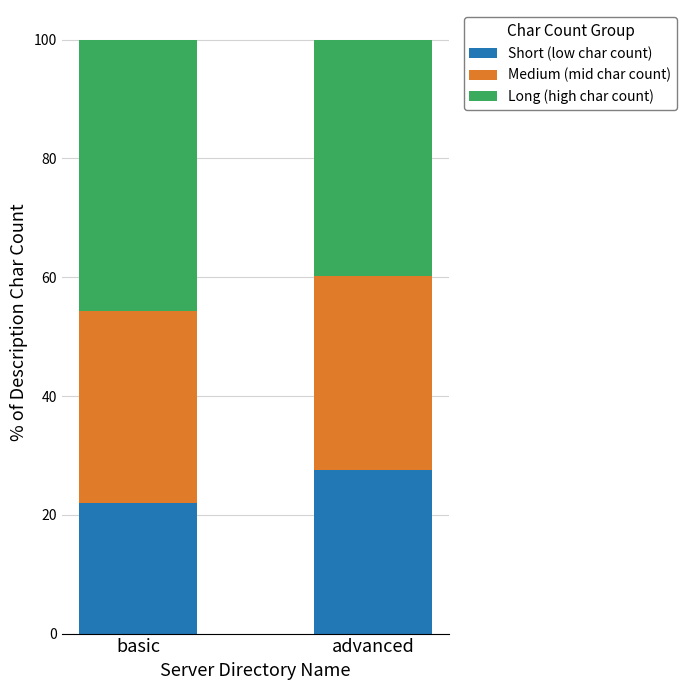

What is the total value across all series at advanced?

100.0